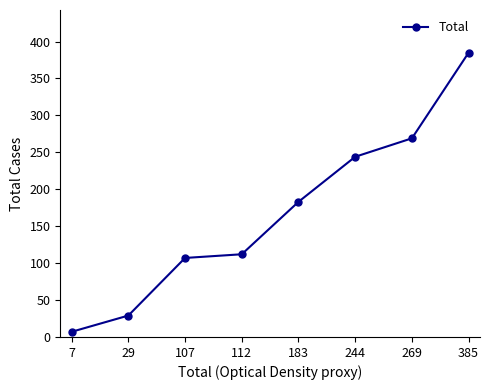

How many categories are shown in the chart?

8